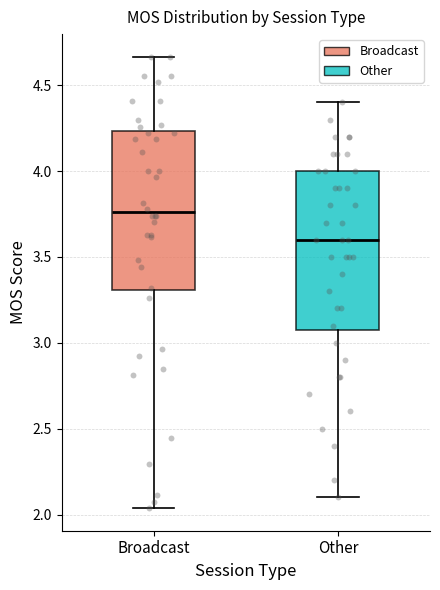

Which box has the highest median line?

Broadcast